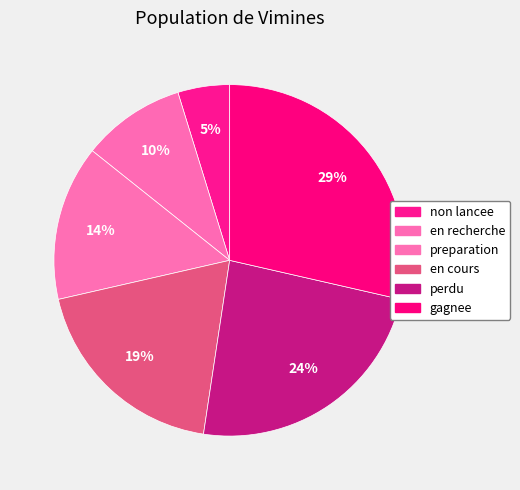

Does any single category account for the majority?

No